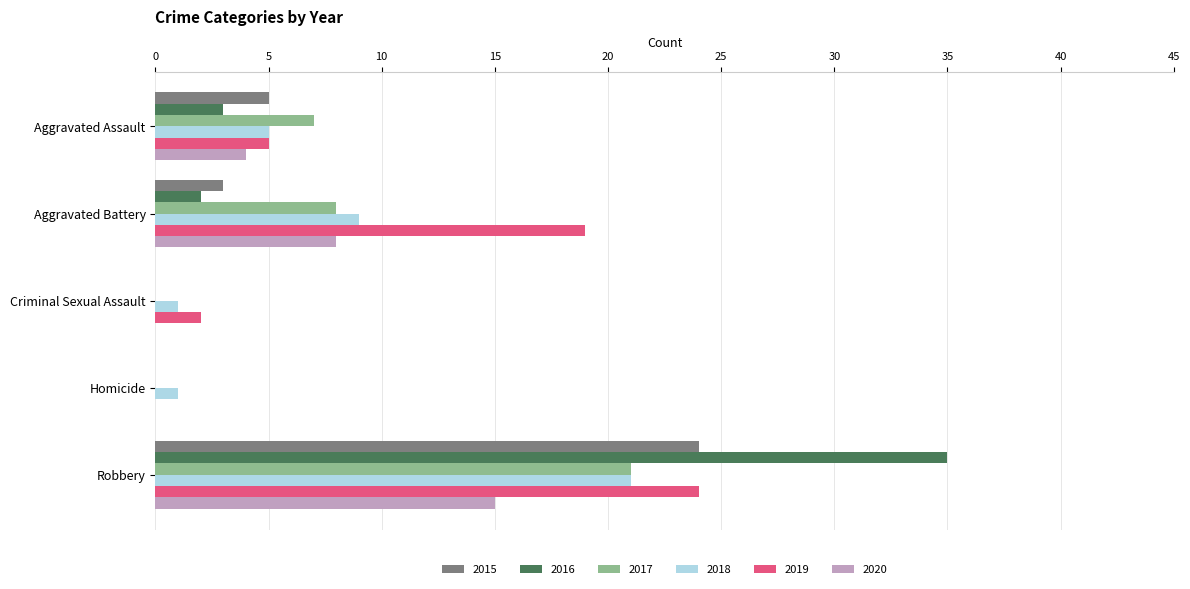

Between Criminal Sexual Assault and Robbery, which series saw the biggest shift?

2016